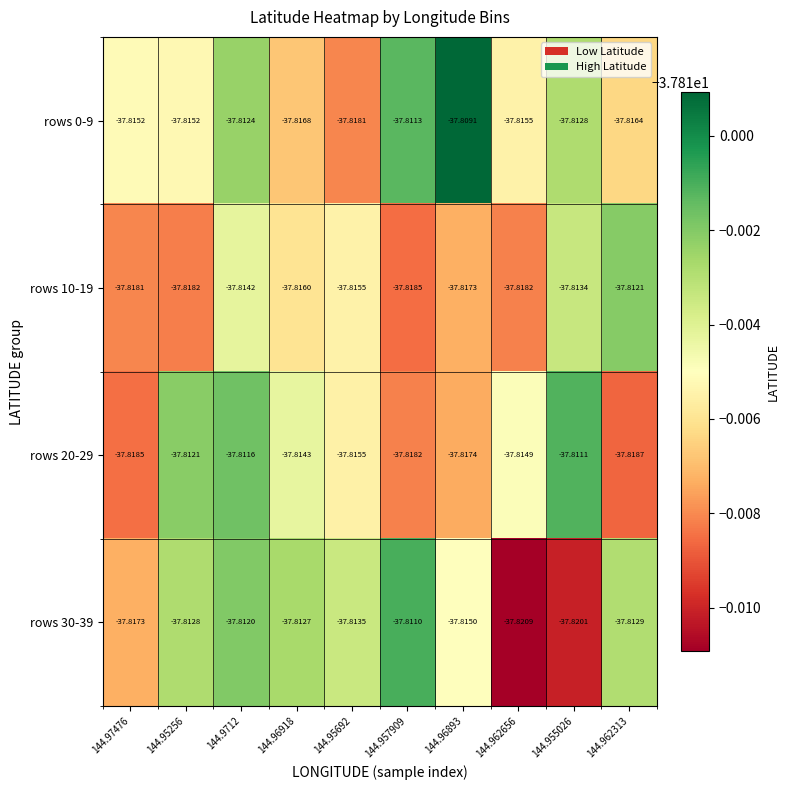

Is the value of rows 20-29 at 144.95256 greater than the value of rows 0-9 at 144.97476?

Yes